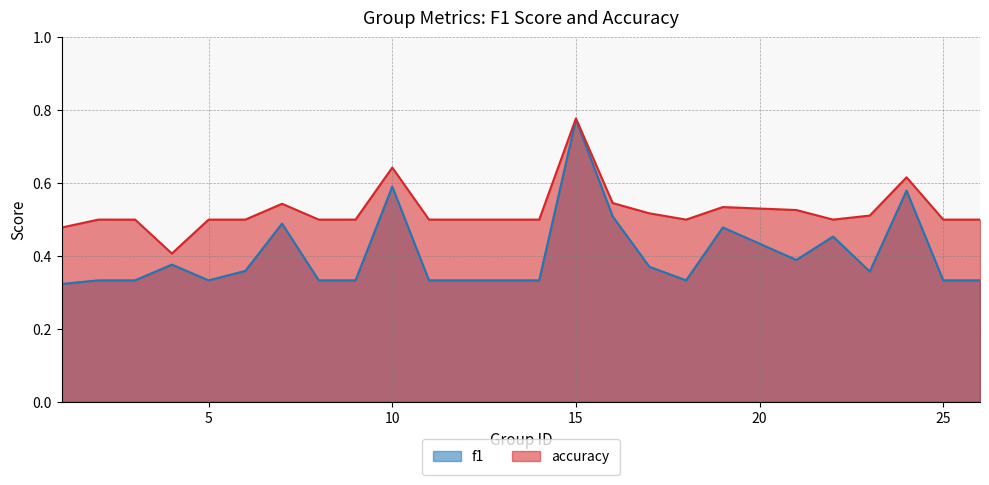

Reading right to left, transcribe all the data shown in this chart.

f1: 0.3	0.3	0.6	0.4	0.5	0.4	0.5	0.3	0.4	0.5	0.8	0.3	0.3	0.3	0.3	0.6	0.3	0.3	0.5	0.4	0.3	0.4	0.3	0.3	0.3
accuracy: 0.5	0.5	0.6	0.5	0.5	0.5	0.5	0.5	0.5	0.5	0.8	0.5	0.5	0.5	0.5	0.6	0.5	0.5	0.5	0.5	0.5	0.4	0.5	0.5	0.5